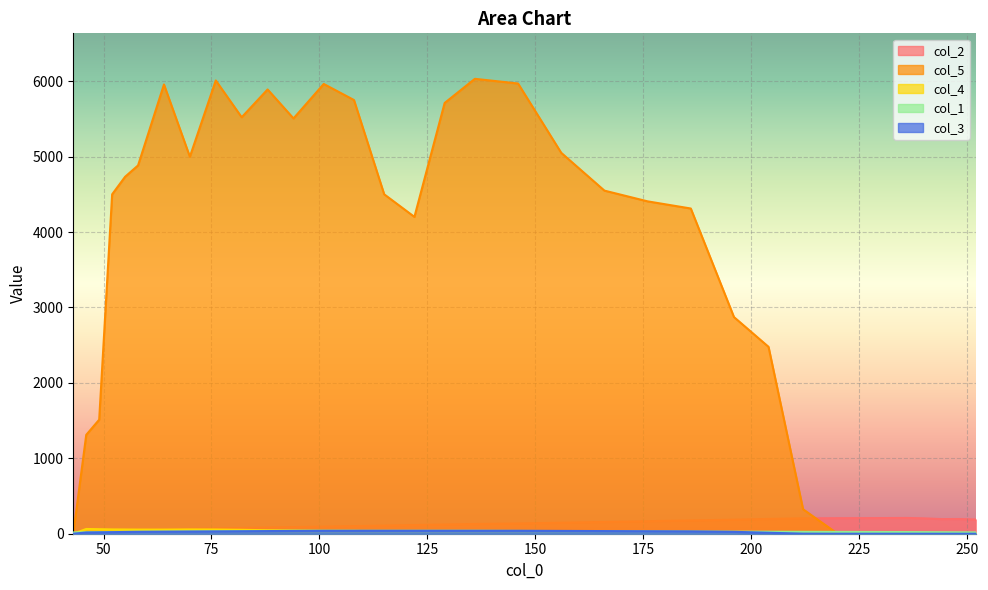

Where is col_2 nearest to the value 104?

108